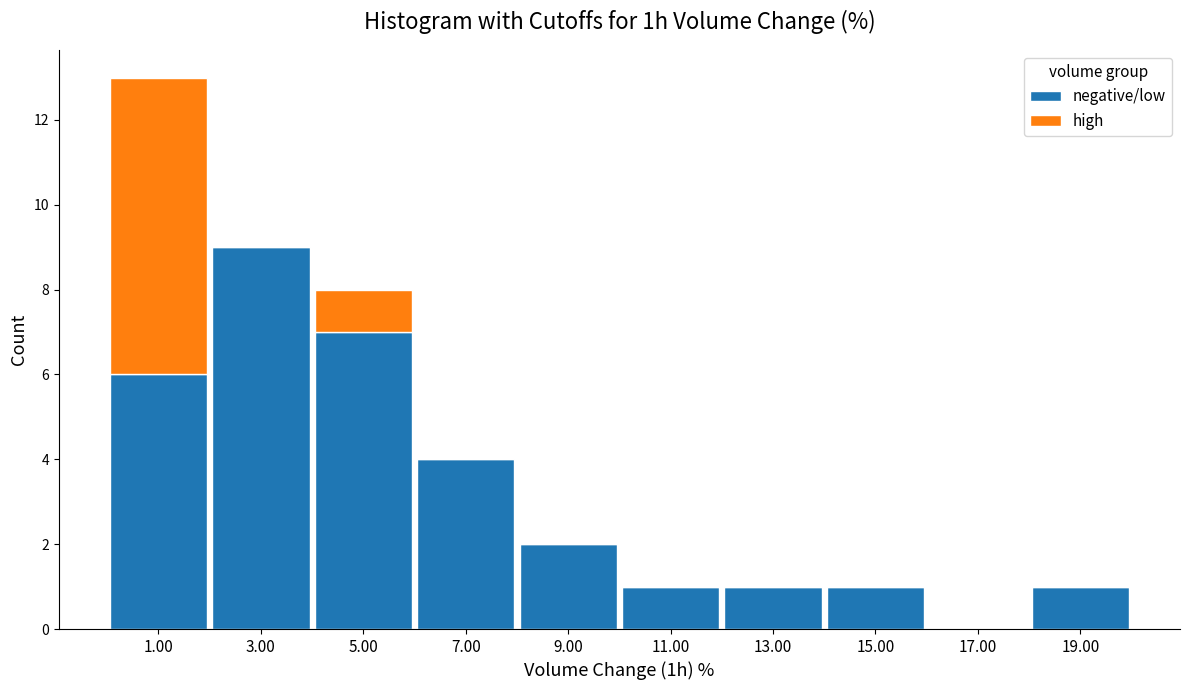

At which category is the sum across all series the highest?

1.00